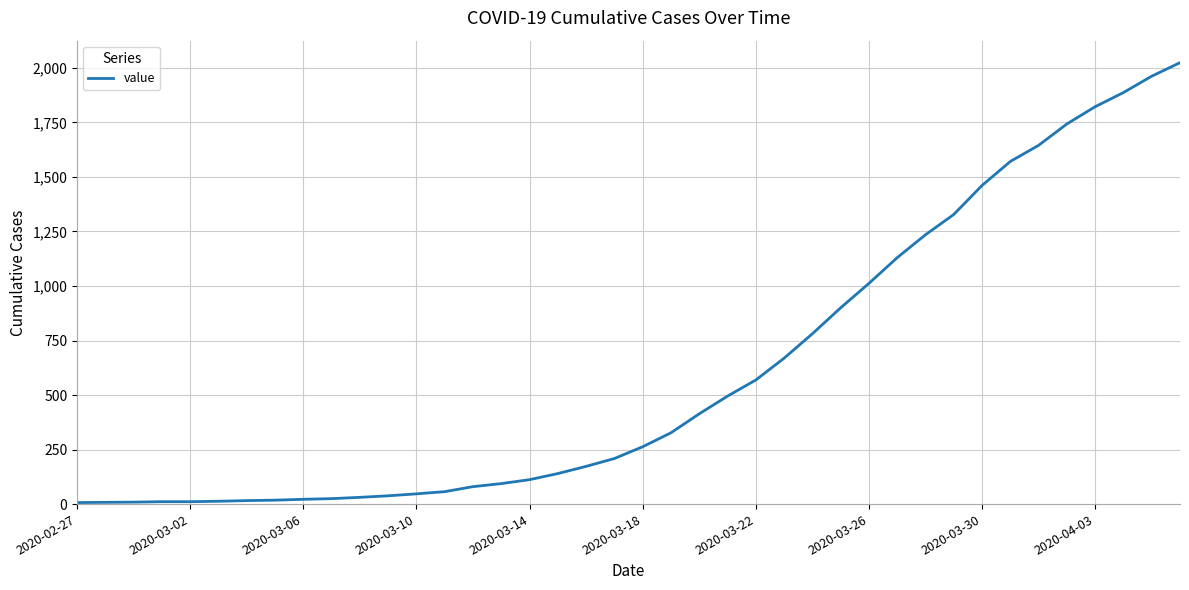

What is the maximum value shown in the chart?

2024